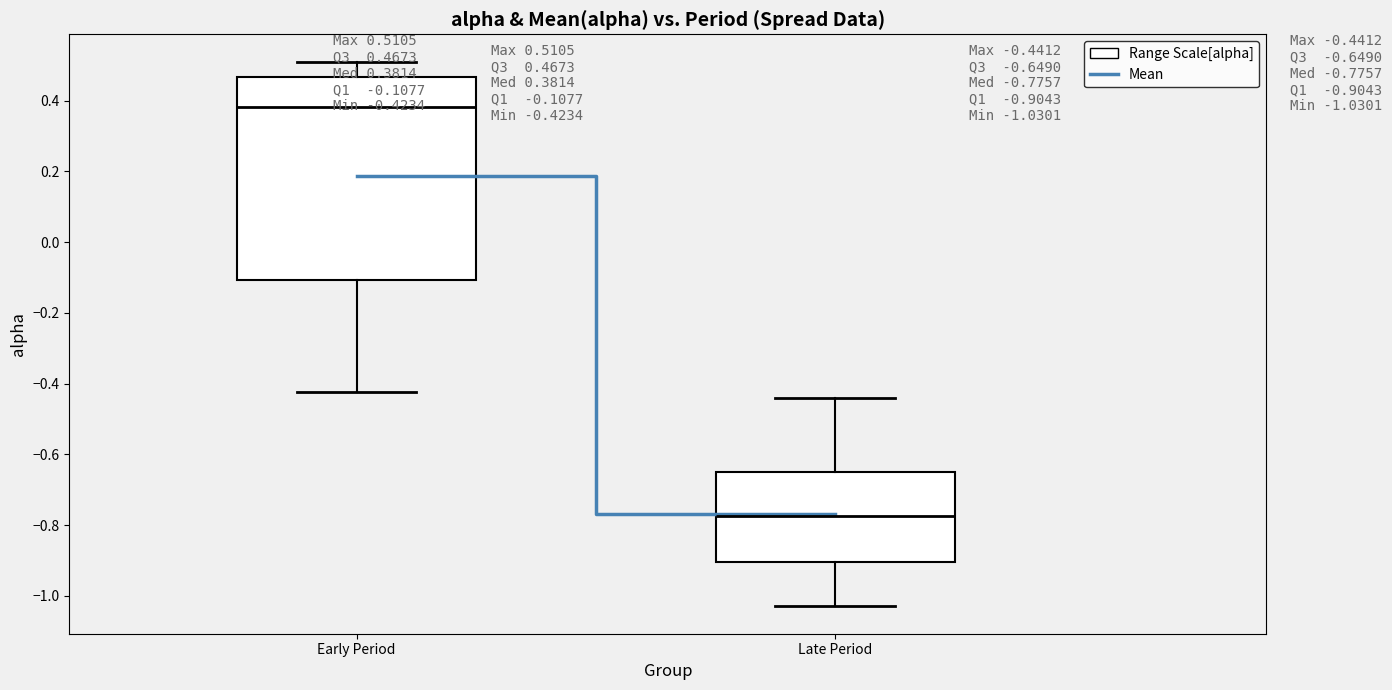

Which box has the highest median line?

Early Period